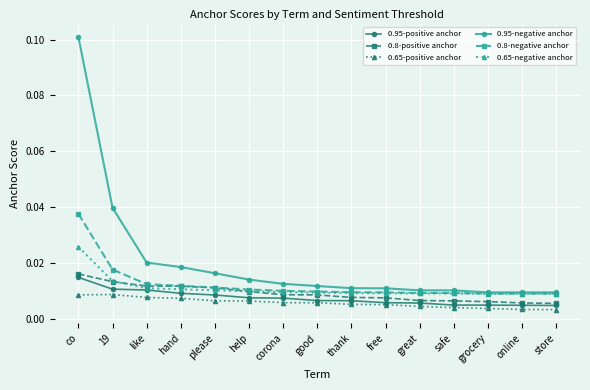

What are all the series names shown in the legend?

0.95-positive anchor, 0.8-positive anchor, 0.65-positive anchor, 0.95-negative anchor, 0.8-negative anchor, 0.65-negative anchor